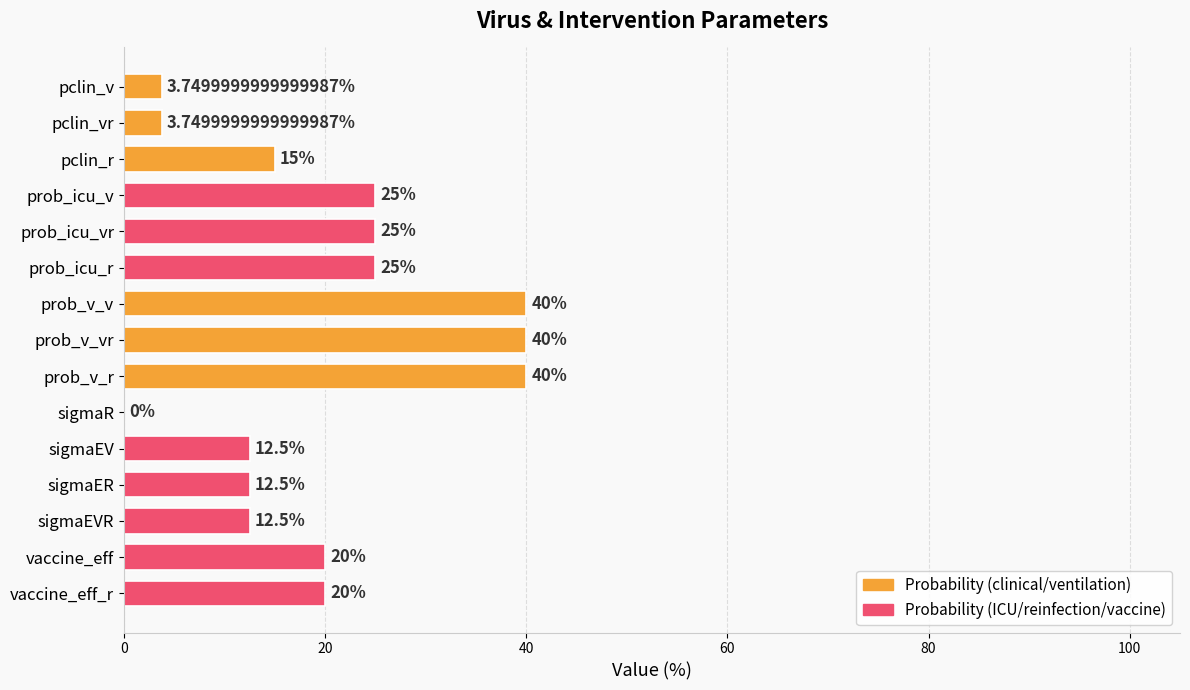

Are the bars horizontal?

Yes